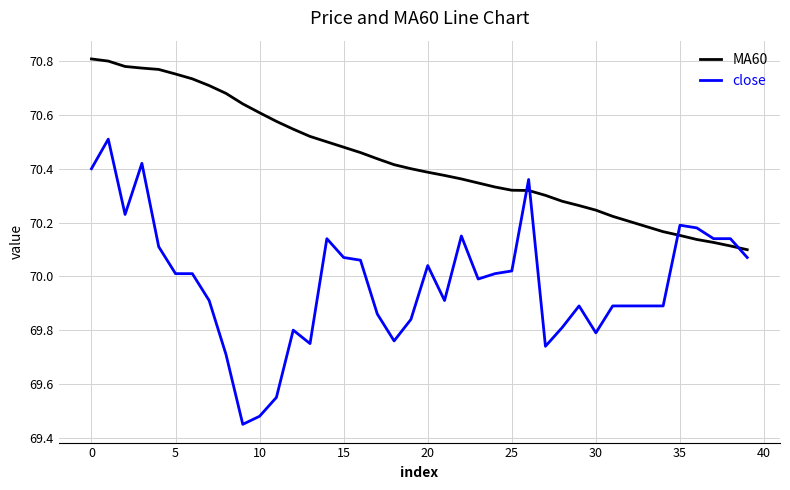

Rank the series by their average value, from lowest to highest.

close, MA60